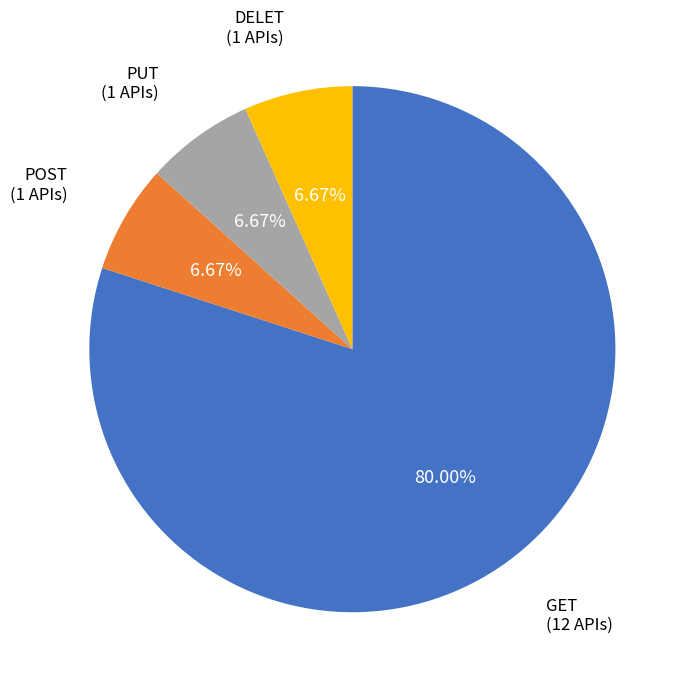

Is there any slice that represents more than half of the pie?

Yes